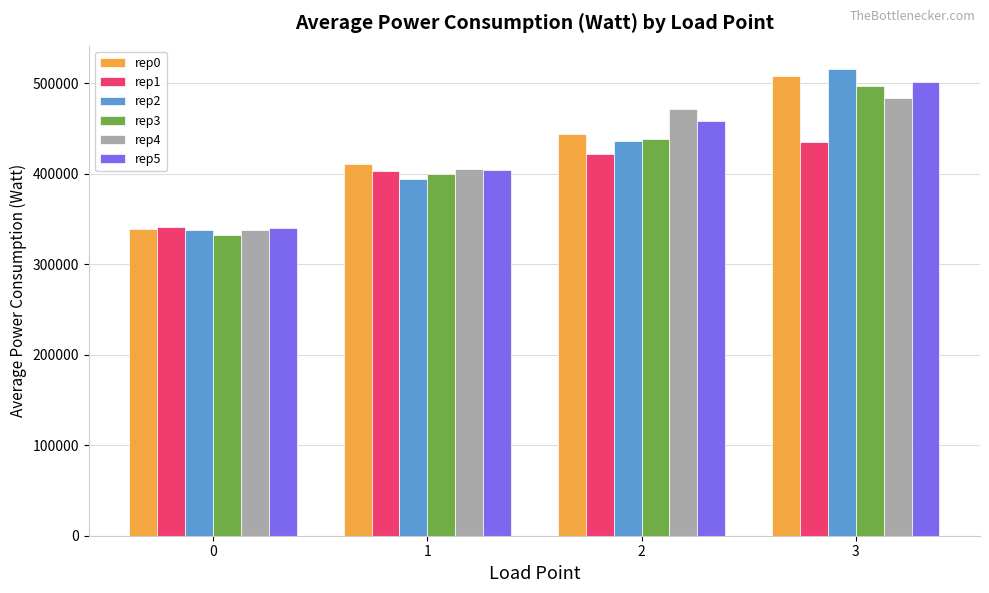

What are all the series names shown in the legend?

rep0, rep1, rep2, rep3, rep4, rep5